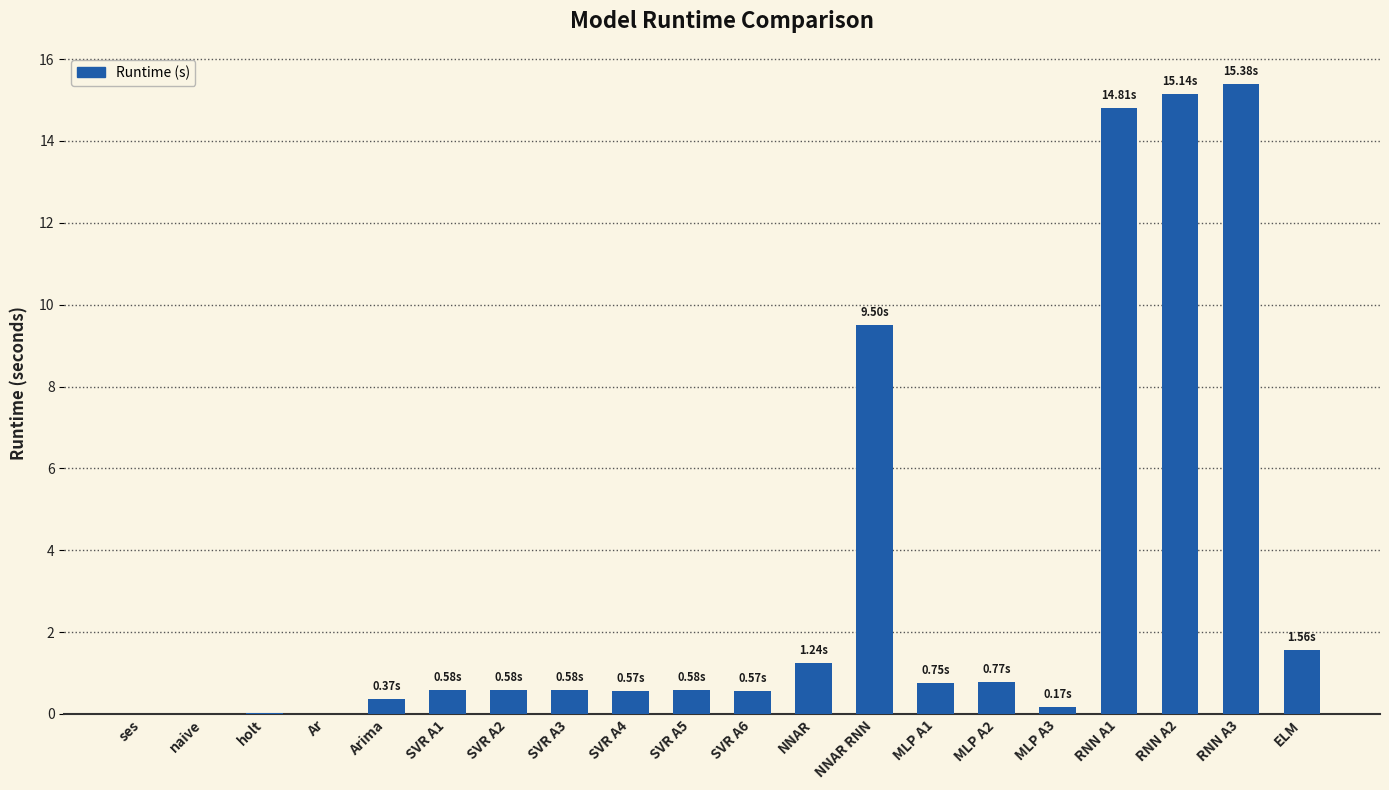

What is the sum of all values?

63.2